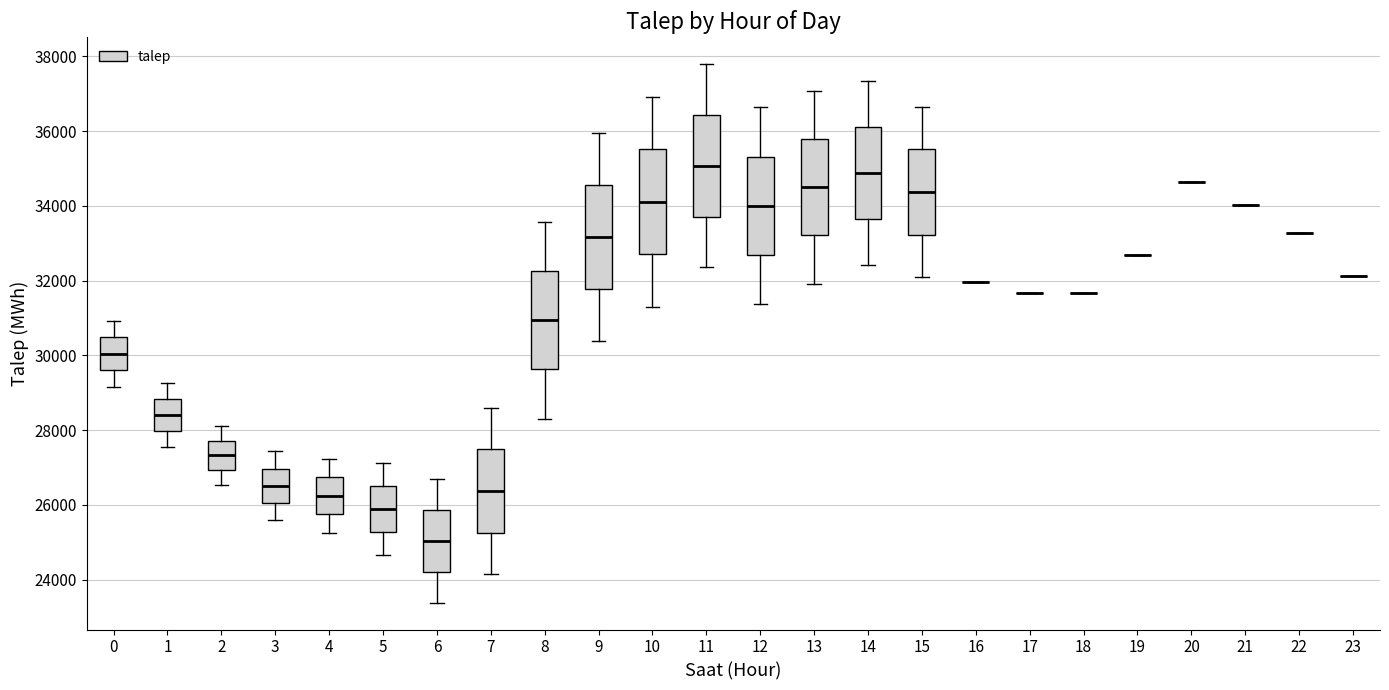

Reading left to right, transcribe this box plot: for each box, give where its median line is, the range the box spans, and where its two whiskers end, as read against the y-axis. The values are not printed on the chart, so give them approximately, as read against the axis.

0: median 30000, box 29600 to 30400, whiskers 29200 to 31000
1: median 28400, box 28000 to 28800, whiskers 27600 to 29200
2: median 27400, box 27000 to 27800, whiskers 26600 to 28200
3: median 26600, box 26000 to 27000, whiskers 25600 to 27400
4: median 26200, box 25800 to 26800, whiskers 25200 to 27200
5: median 25800, box 25200 to 26600, whiskers 24600 to 27200
6: median 25000, box 24200 to 25800, whiskers 23400 to 26600
7: median 26400, box 25200 to 27400, whiskers 24200 to 28600
8: median 31000, box 29600 to 32200, whiskers 28400 to 33600
9: median 33200, box 31800 to 34600, whiskers 30400 to 36000
10: median 34200, box 32800 to 35600, whiskers 31400 to 37000
11: median 35000, box 33800 to 36400, whiskers 32400 to 37800
12: median 34000, box 32600 to 35400, whiskers 31400 to 36600
13: median 34400, box 33200 to 35800, whiskers 32000 to 37000
14: median 34800, box 33600 to 36200, whiskers 32400 to 37400
15: median 34400, box 33200 to 35600, whiskers 32000 to 36600
16: box collapsed to a line at 32000, whiskers 32000 to 32000
17: box collapsed to a line at 31600, whiskers 31600 to 31600
18: box collapsed to a line at 31600, whiskers 31600 to 31600
19: box collapsed to a line at 32600, whiskers 32600 to 32600
20: box collapsed to a line at 34600, whiskers 34600 to 34600
21: box collapsed to a line at 34000, whiskers 34000 to 34000
22: box collapsed to a line at 33200, whiskers 33200 to 33200
23: box collapsed to a line at 32200, whiskers 32200 to 32200